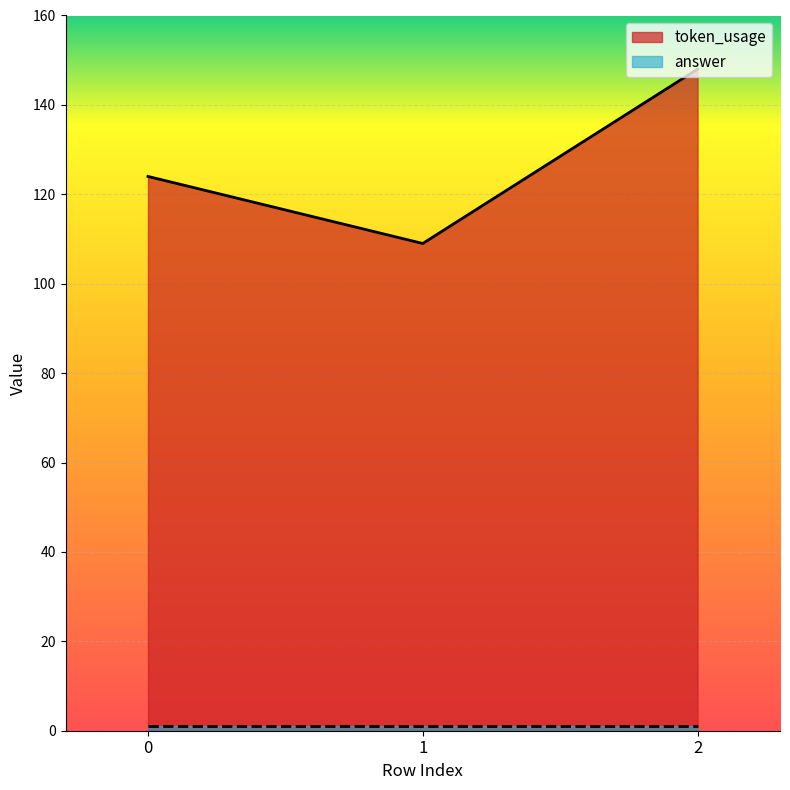

What is the sum of the values at 1 and 0?

233